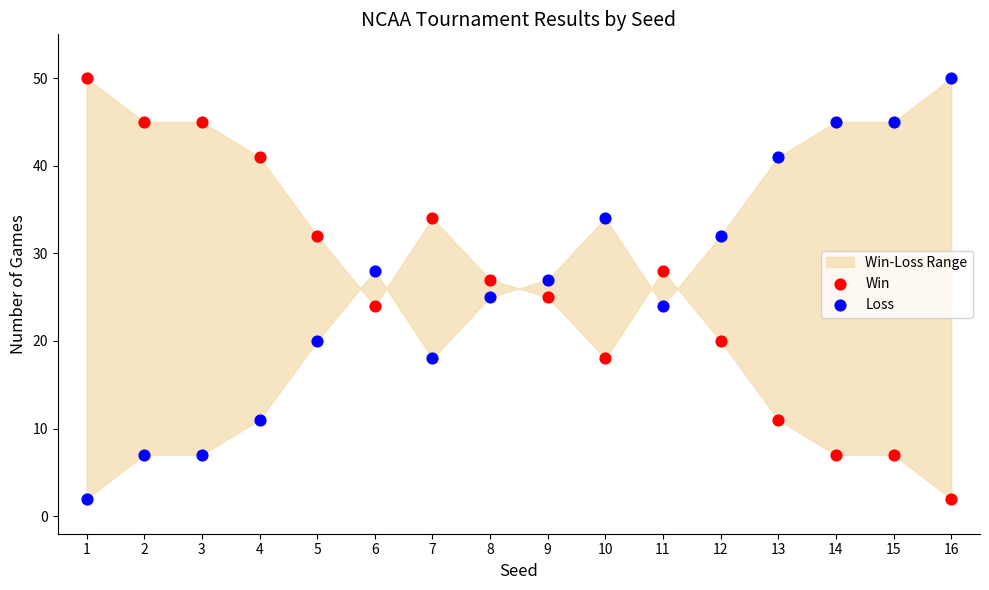

Across all data points, what is the range of Y values (max minus min)?

48